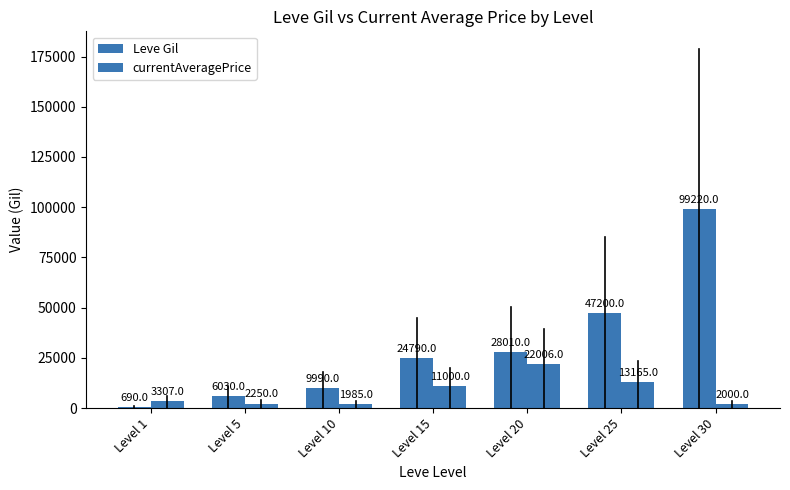

At how many categories does at least one series exceed 18137?

4